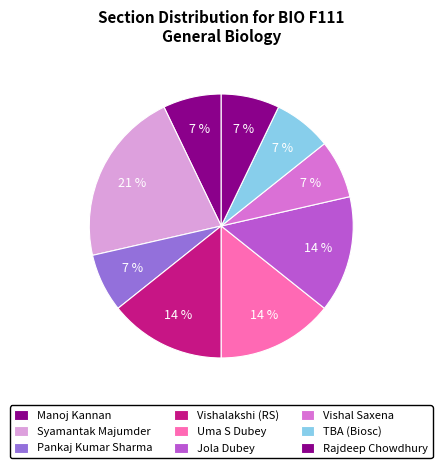

How many segments does this pie chart have?

9